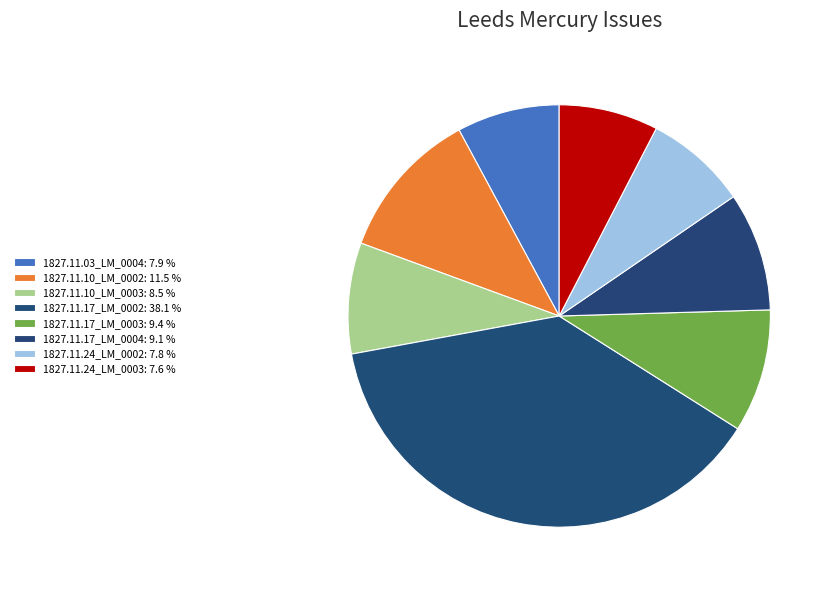

Count the number of slices in the pie.

8